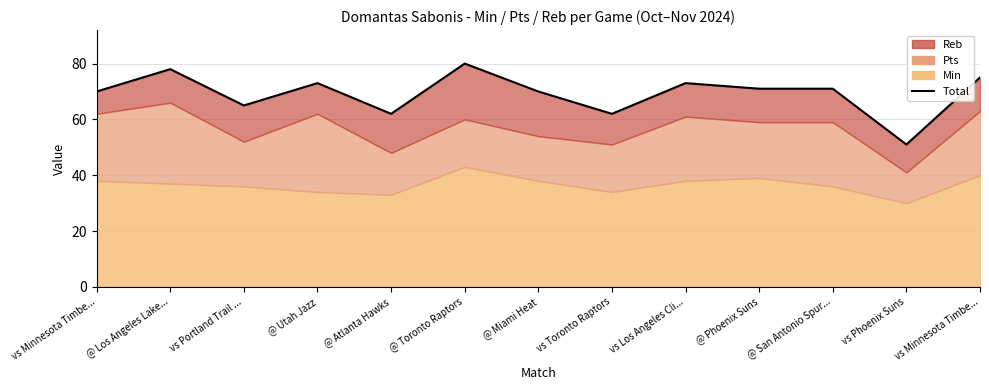

What is the sum of the values at @ San Antonio Spur... and vs Toronto Raptors?

133